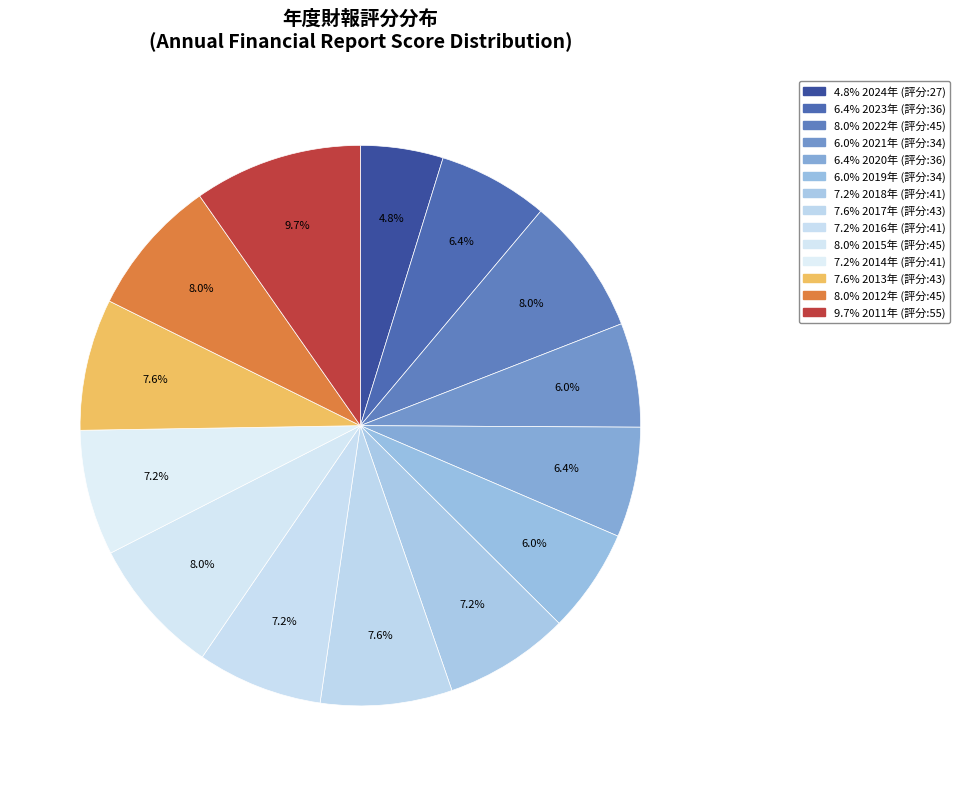

How many slices are in this pie chart?

14